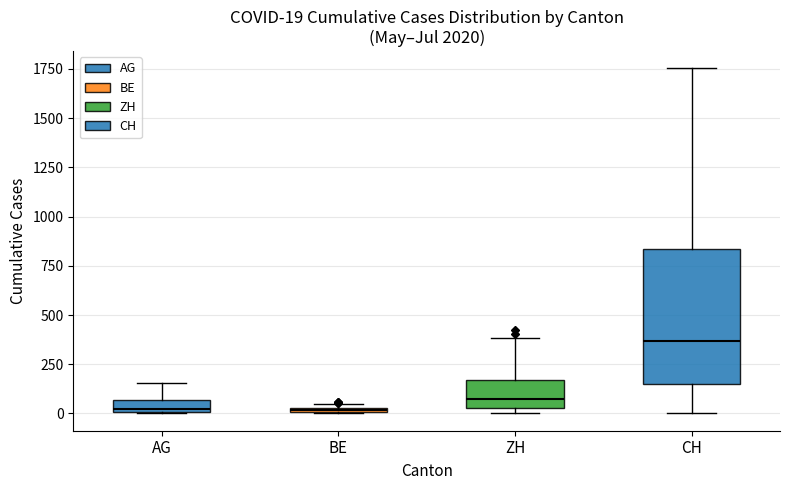

Which box's median line is the highest?

CH